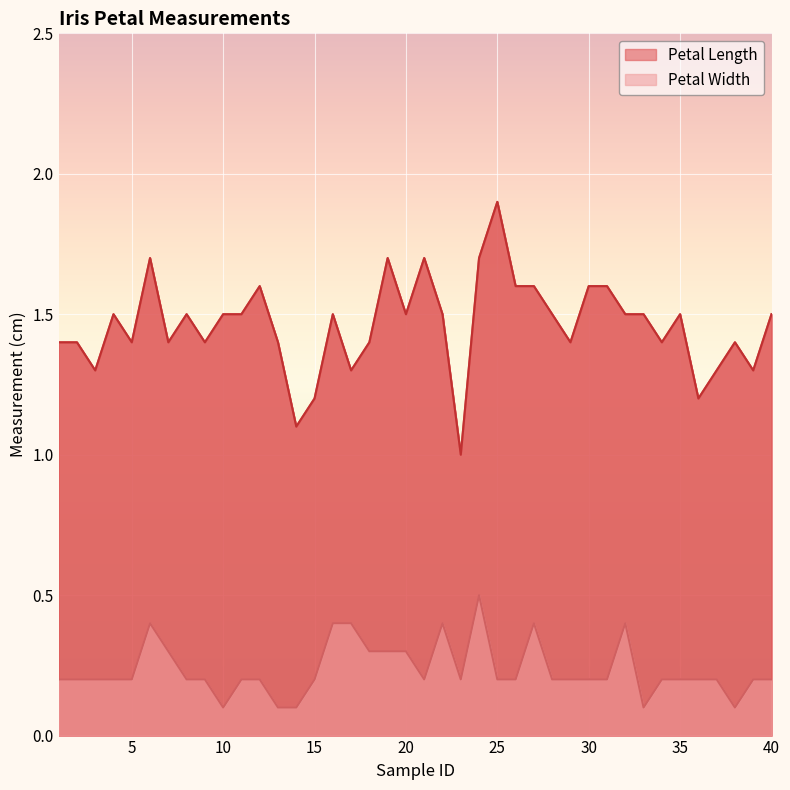

True or false: Petal Width and Petal Length cross at least once.

False